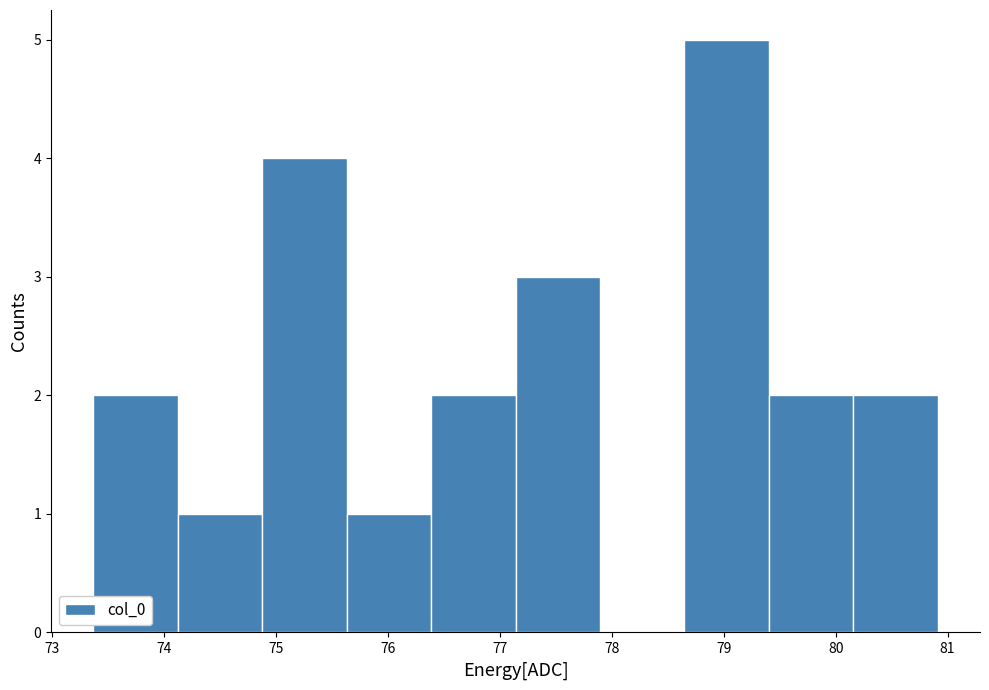

Reading left to right, transcribe this chart: for each bar, give the range it covers on the x-axis and its height. Neither the bar edges nor the heights are printed on the chart, so give them approximately, as read against the axes.

73.4 to 74.1: 2
74.1 to 74.9: 1
74.9 to 75.6: 4
75.6 to 76.4: 1
76.4 to 77.1: 2
77.1 to 77.9: 3
77.9 to 78.6: 0
78.6 to 79.4: 5
79.4 to 80.2: 2
80.2 to 80.9: 2